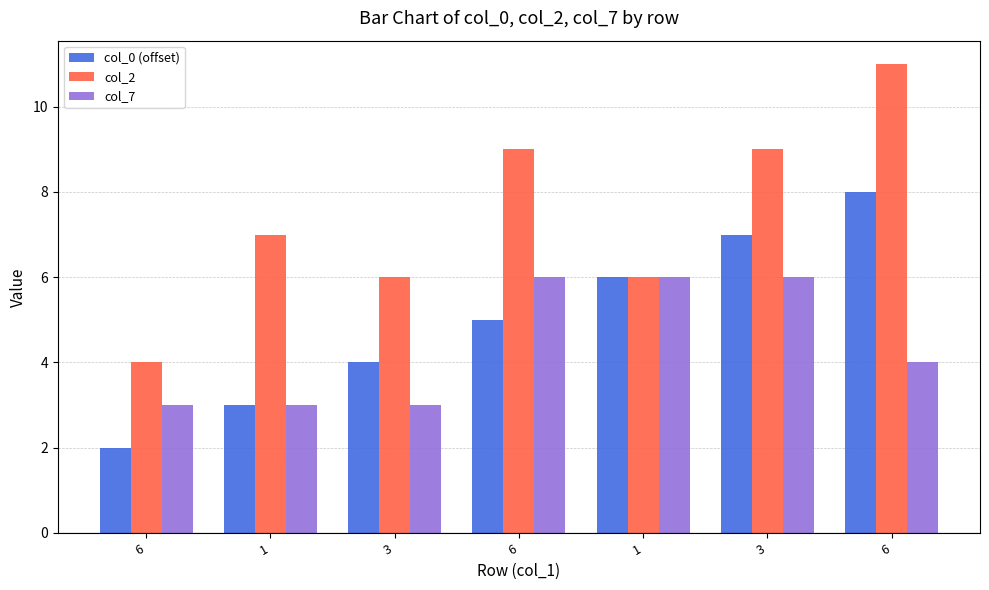

Which category has the lowest value in the col_7 series?

6